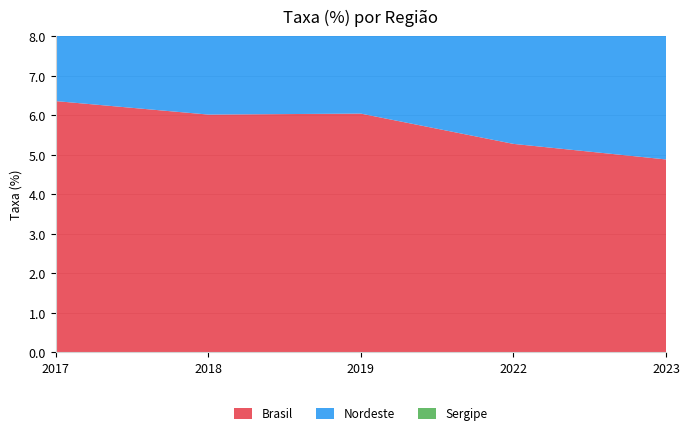

Reading left to right, transcribe all the data shown in this chart.

Brasil: 2017=6.4	2018=6.0	2019=6.0	2022=5.3	2023=4.9
Nordeste: 2017=6.4	2018=6.1	2019=6.1	2022=5.0	2023=4.8
Sergipe: 2017=5.0	2018=4.7	2019=4.9	2022=3.3	2023=4.4